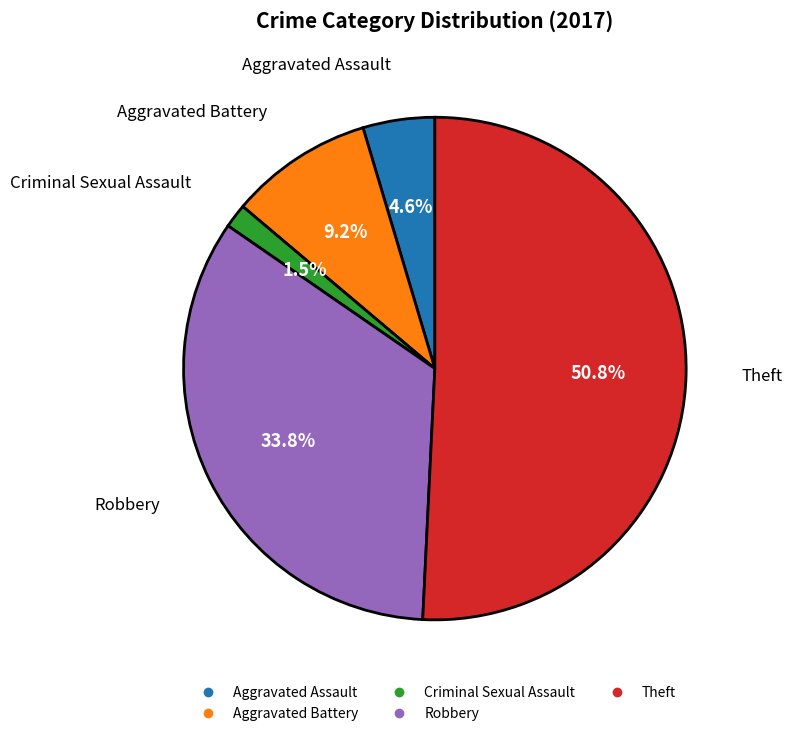

How many slices are in this pie chart?

5